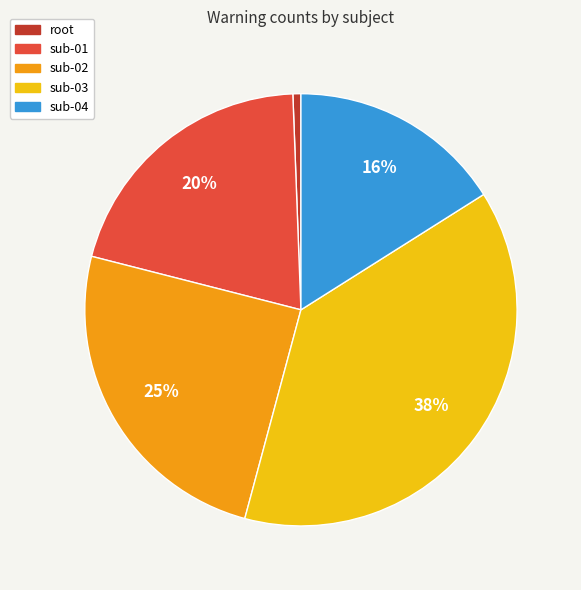

True or false: sub-02 accounts for 25% of the total.

True